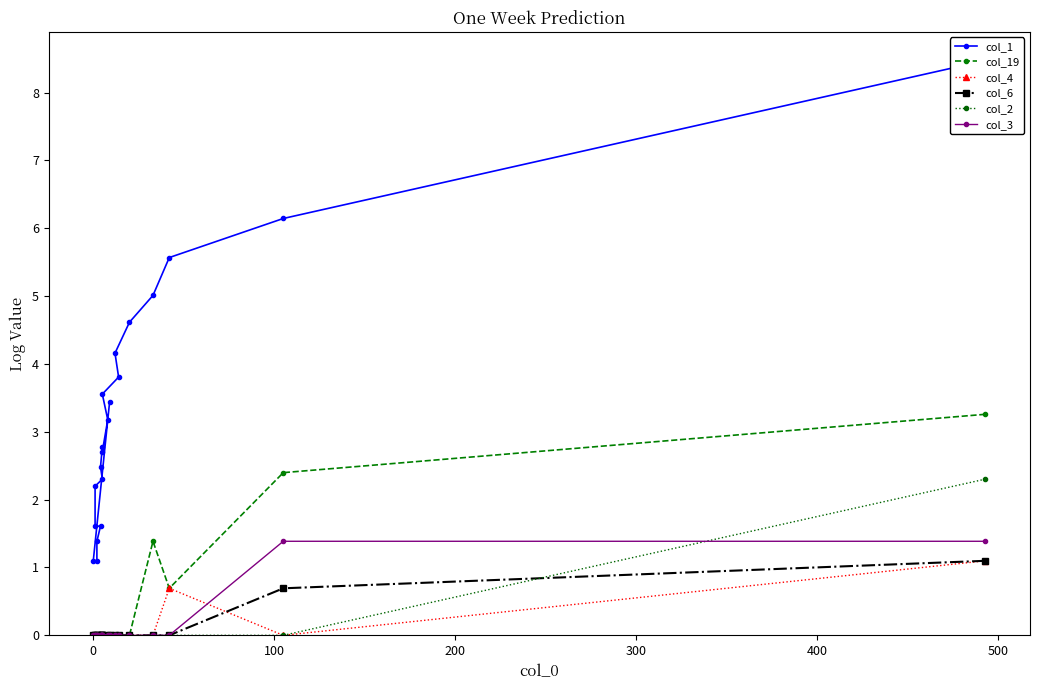

How many lines are shown in the chart?

6